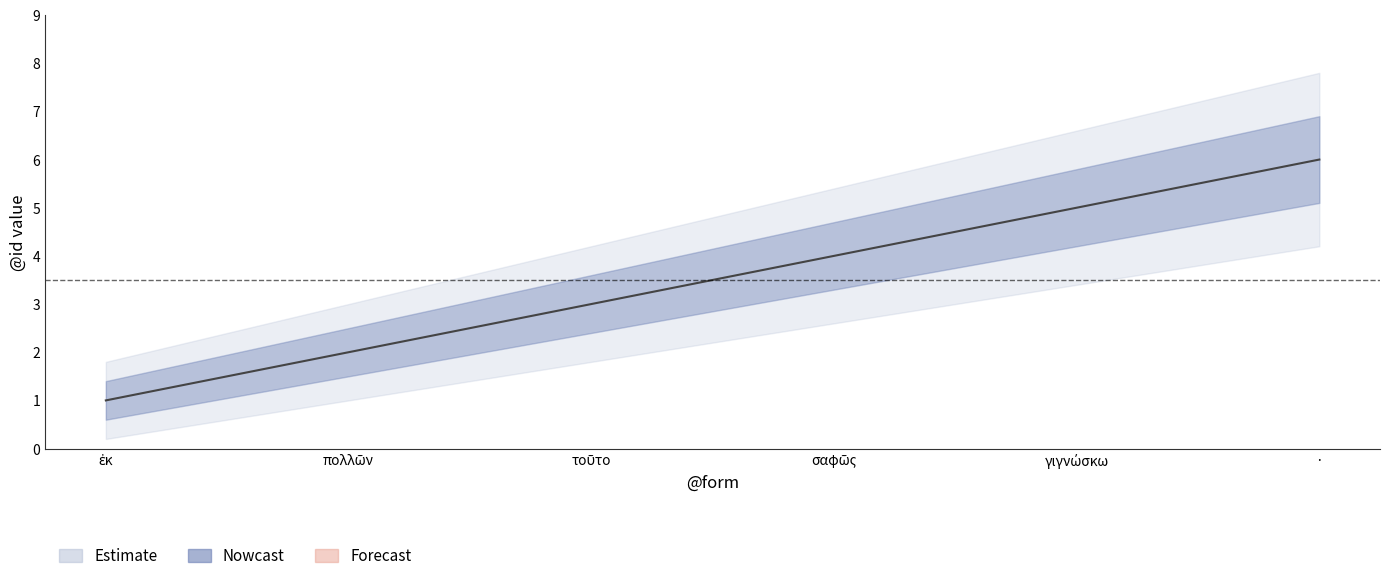

Where does the @id_lower series first go above 3?

σαφῶς